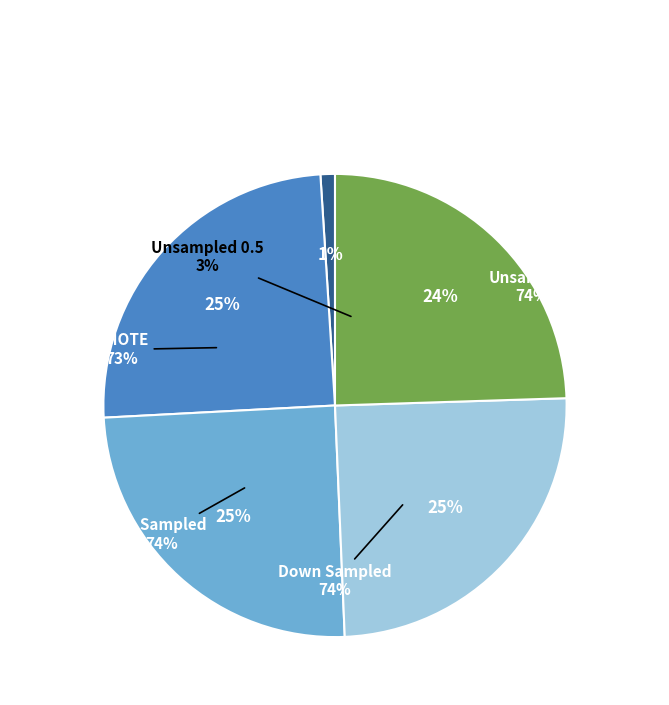

Is it true that Up Sampled is 18% of the pie?

False